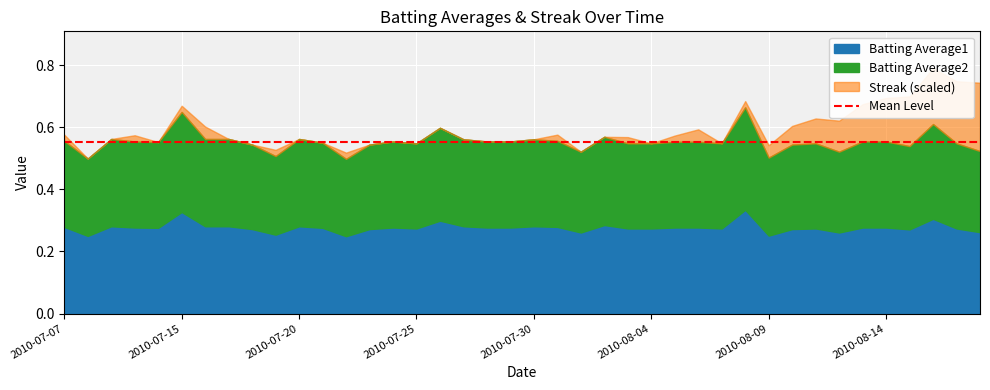

Which series changed the most between 2010-07-26 and 2010-08-16?

Streak